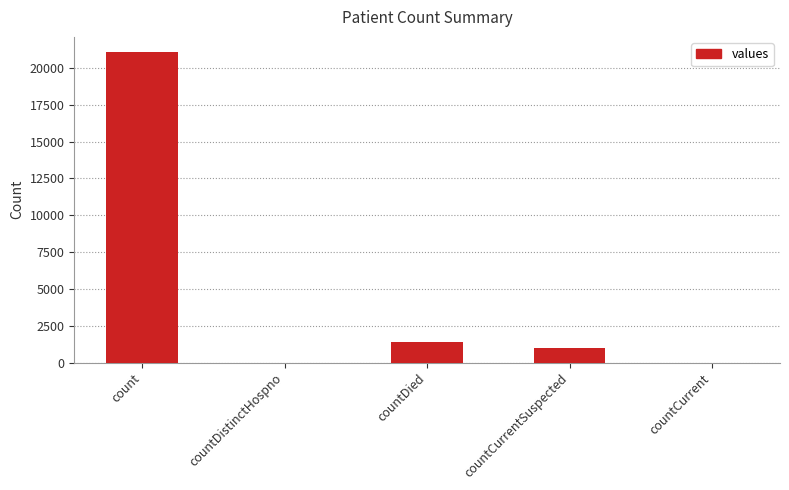

Where is the data nearest to the value 10525?

countDied